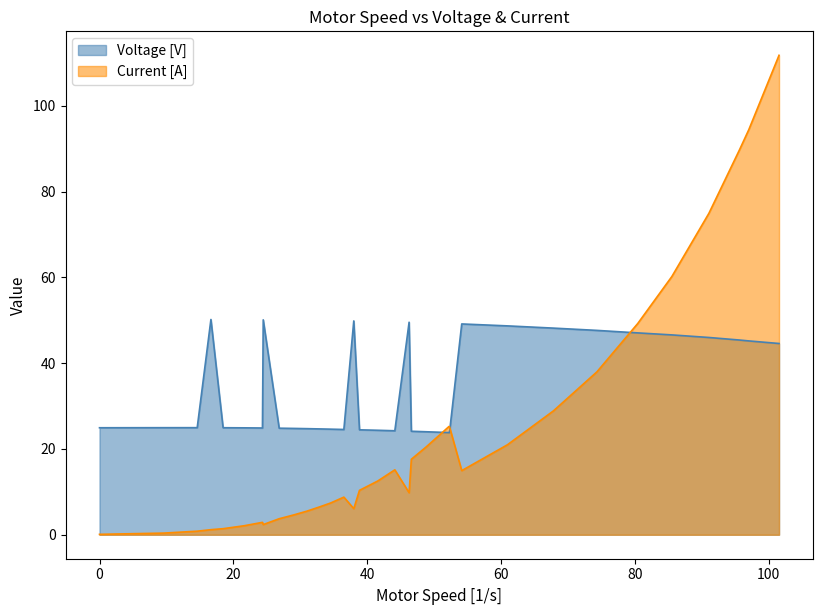

How many lines are shown in the chart?

2